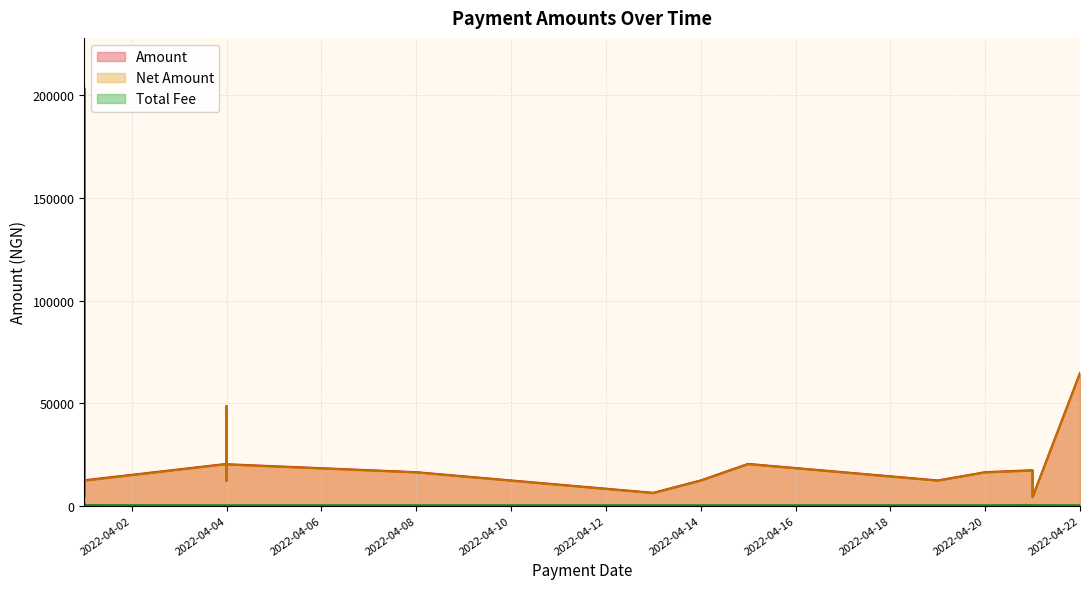

Which category has the highest value across all series?

2022-04-01